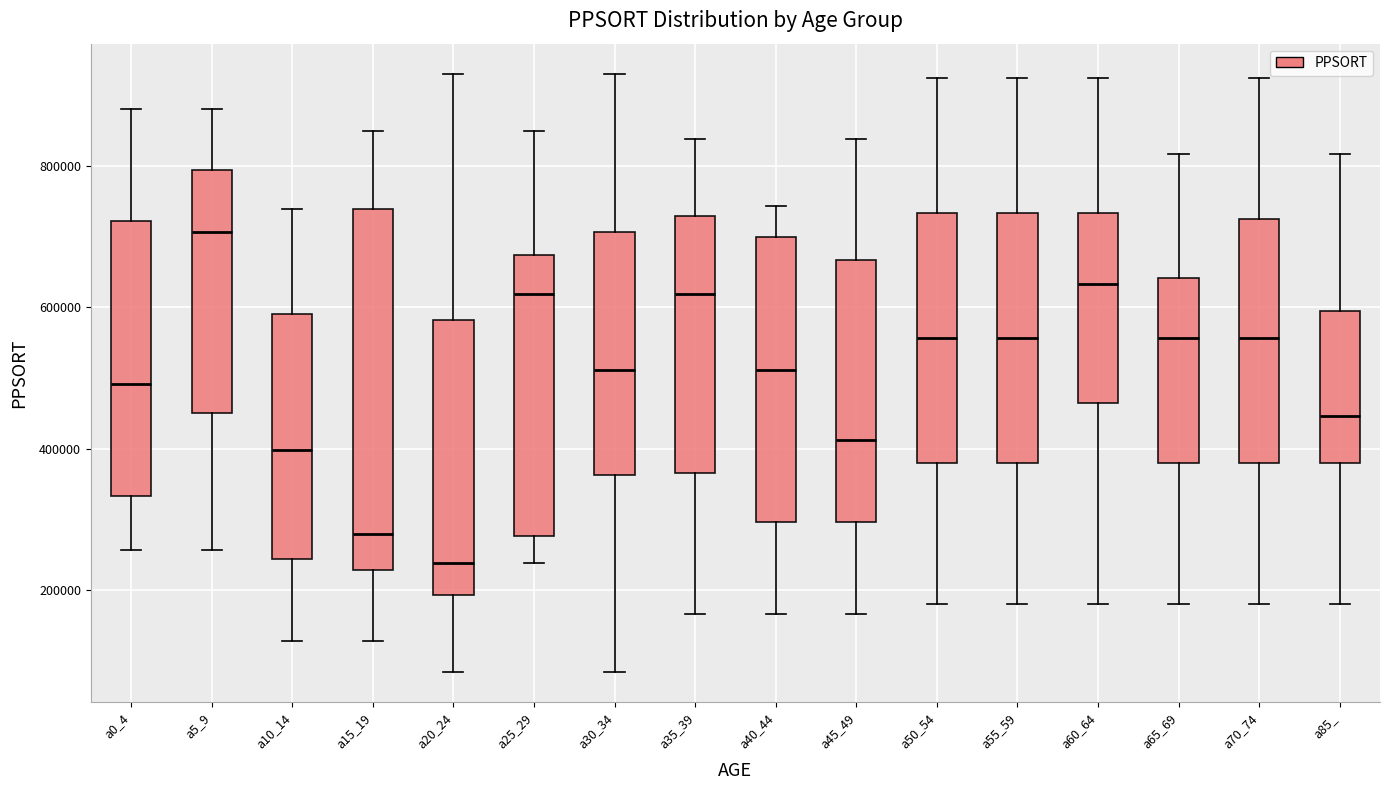

Which box is the tallest, from its lower edge to its upper edge?

a15_19